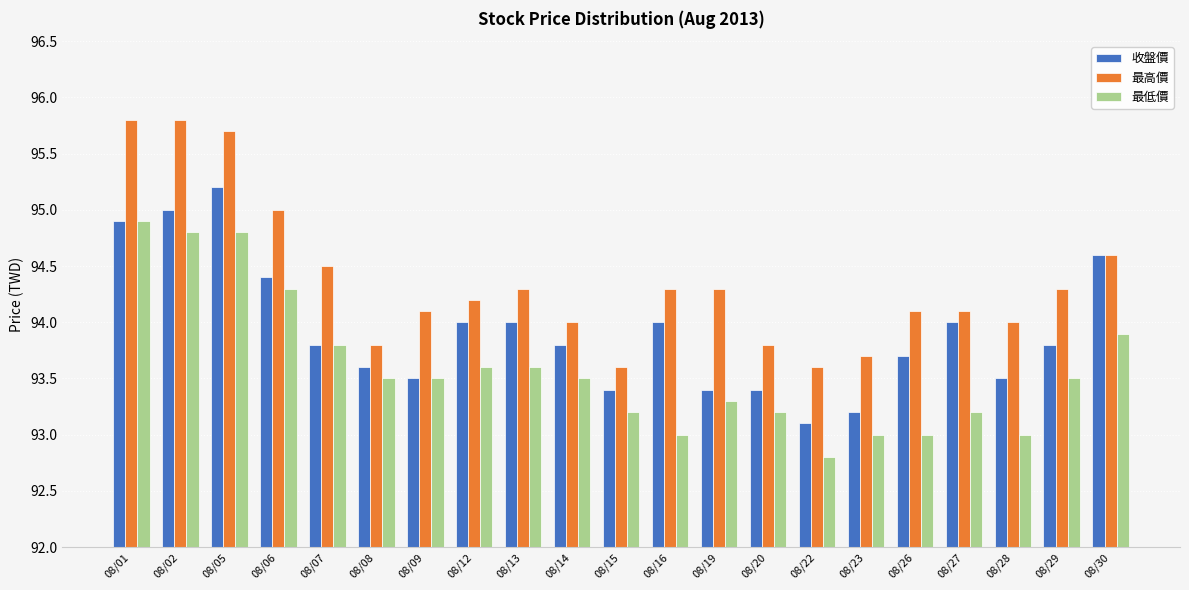

What is the approximate value of 收盤價 at 08/12?

94.0